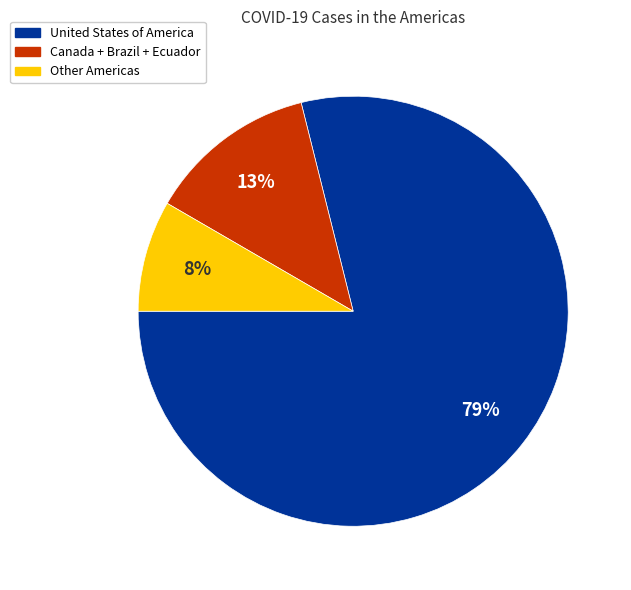

Is there any slice that represents more than half of the pie?

Yes